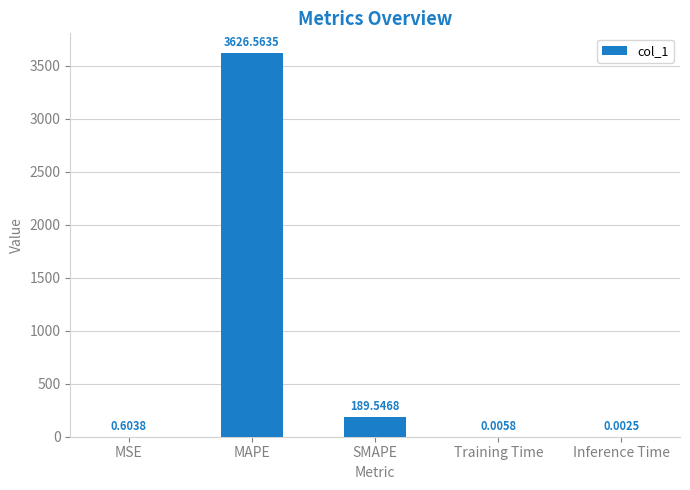

What is the average value?

763.3